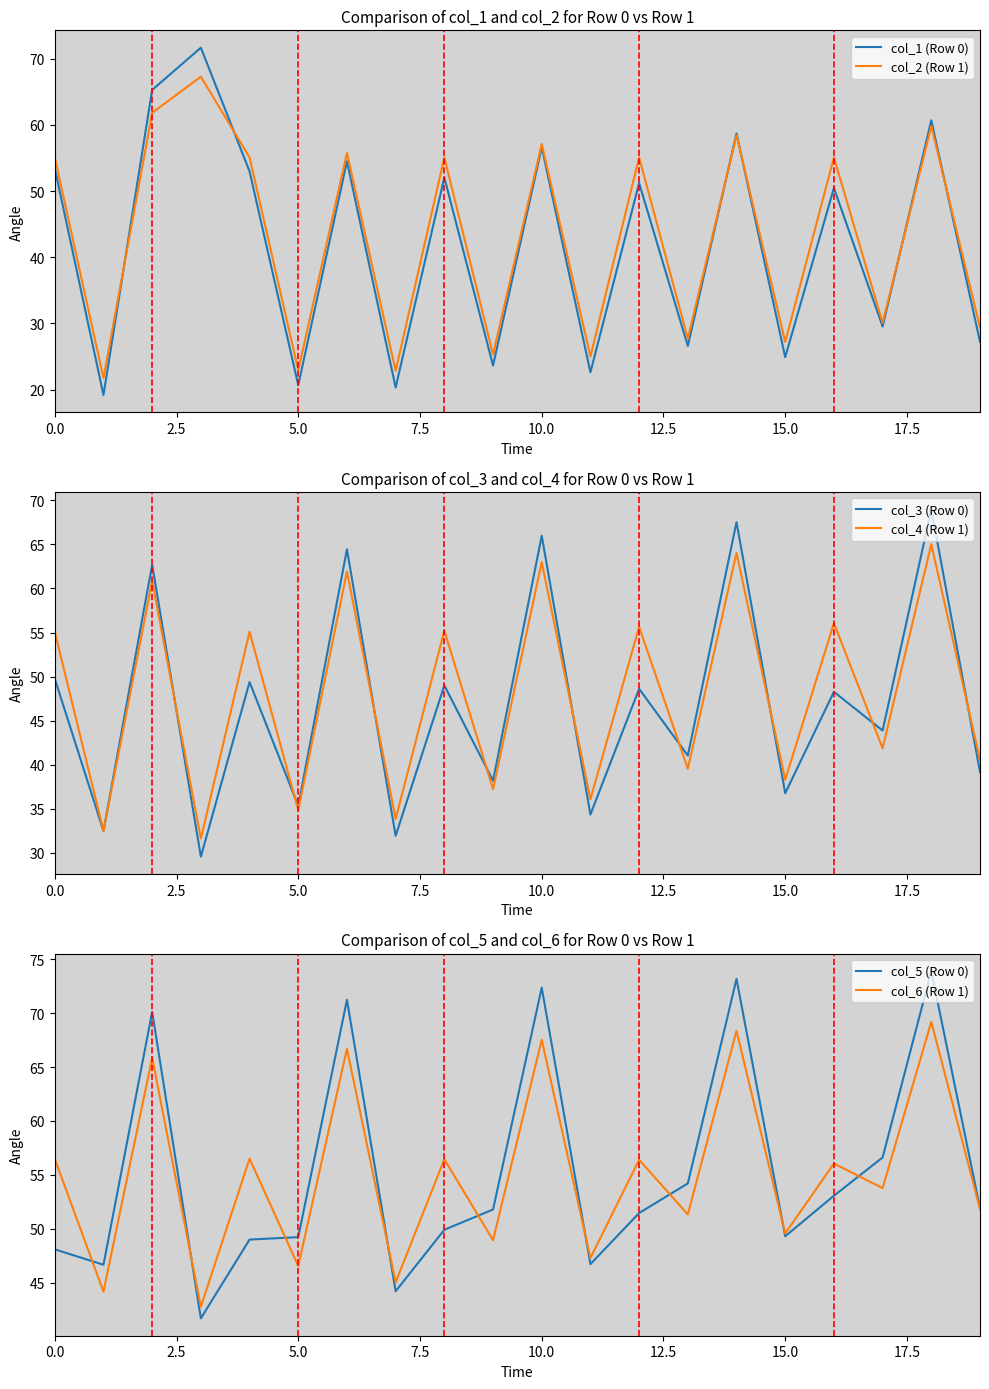

True or false: col_3 (Row 0) and col_1 (Row 0) cross at least once.

True